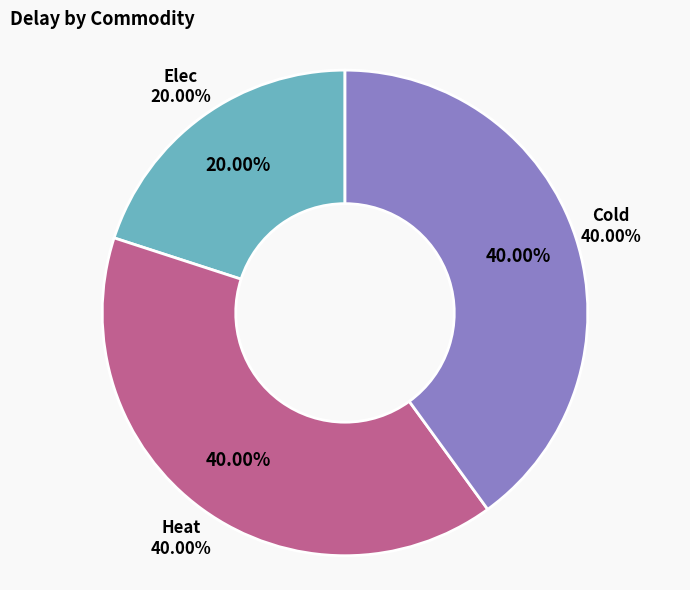

Rank the categories by value from lowest to highest.

Elec, Heat, Cold